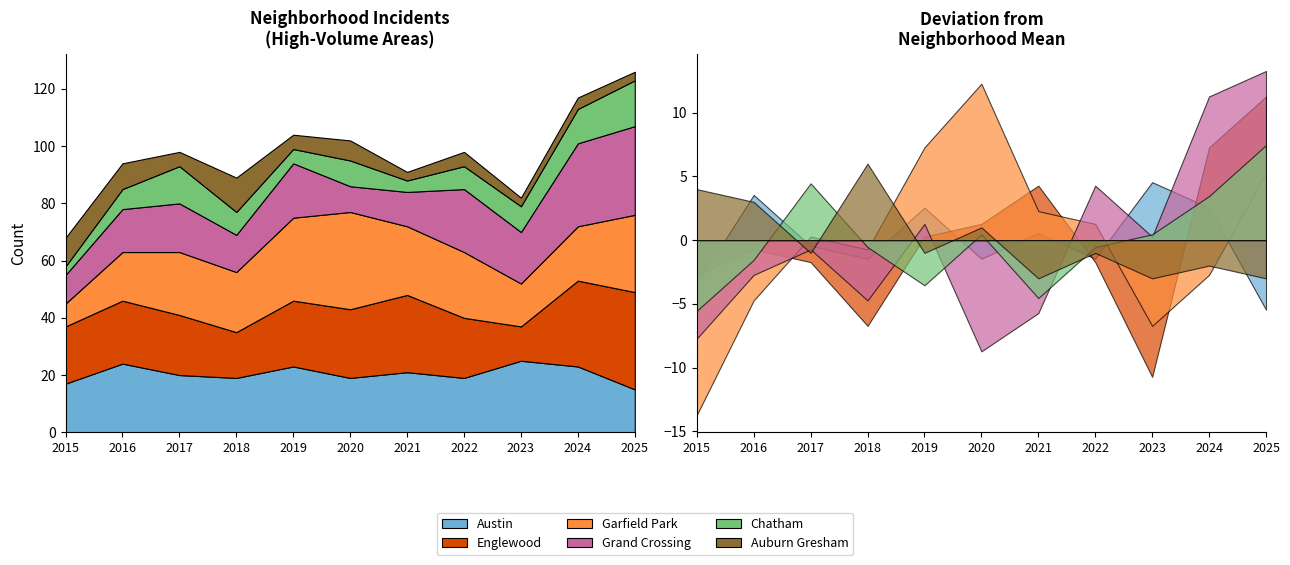

Reading right to left, transcribe all the data shown in this chart.

Austin: 2025=15	2024=23	2023=25	2022=19	2021=21	2020=19	2019=23	2018=19	2017=20	2016=24	2015=17
Englewood: 2025=34	2024=30	2023=12	2022=21	2021=27	2020=24	2019=23	2018=16	2017=21	2016=22	2015=20
Garfield Park: 2025=27	2024=19	2023=15	2022=23	2021=24	2020=34	2019=29	2018=21	2017=22	2016=17	2015=8
Grand Crossing: 2025=31	2024=29	2023=18	2022=22	2021=12	2020=9	2019=19	2018=13	2017=17	2016=15	2015=10
Chatham: 2025=16	2024=12	2023=9	2022=8	2021=4	2020=9	2019=5	2018=8	2017=13	2016=7	2015=3
Auburn Gresham: 2025=3	2024=4	2023=3	2022=5	2021=3	2020=7	2019=5	2018=12	2017=5	2016=9	2015=10